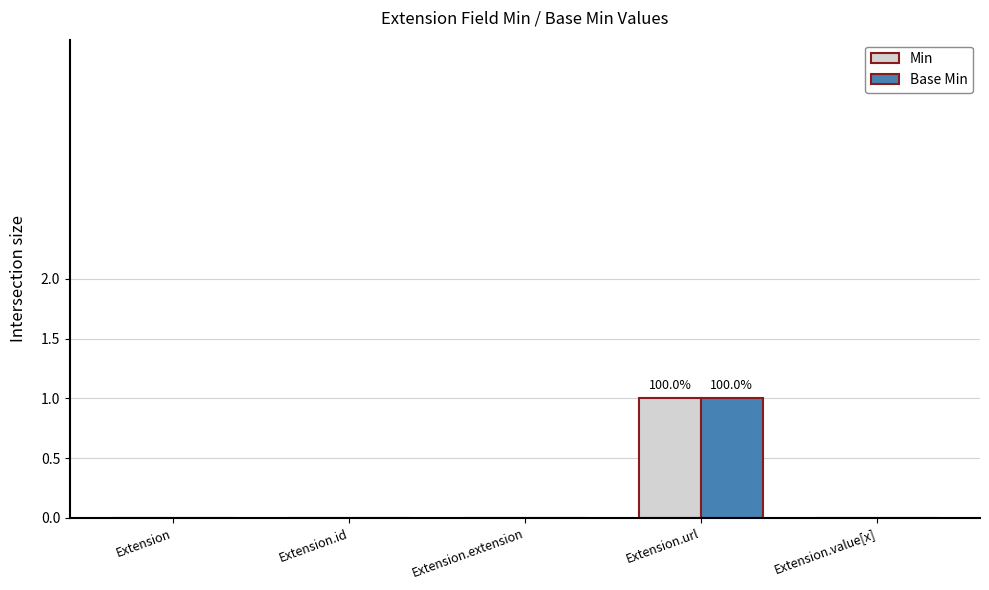

Reading left to right, list all the values displayed in this chart.

Min: 0	0	0	1	0
Base Min: 0	0	0	1	0